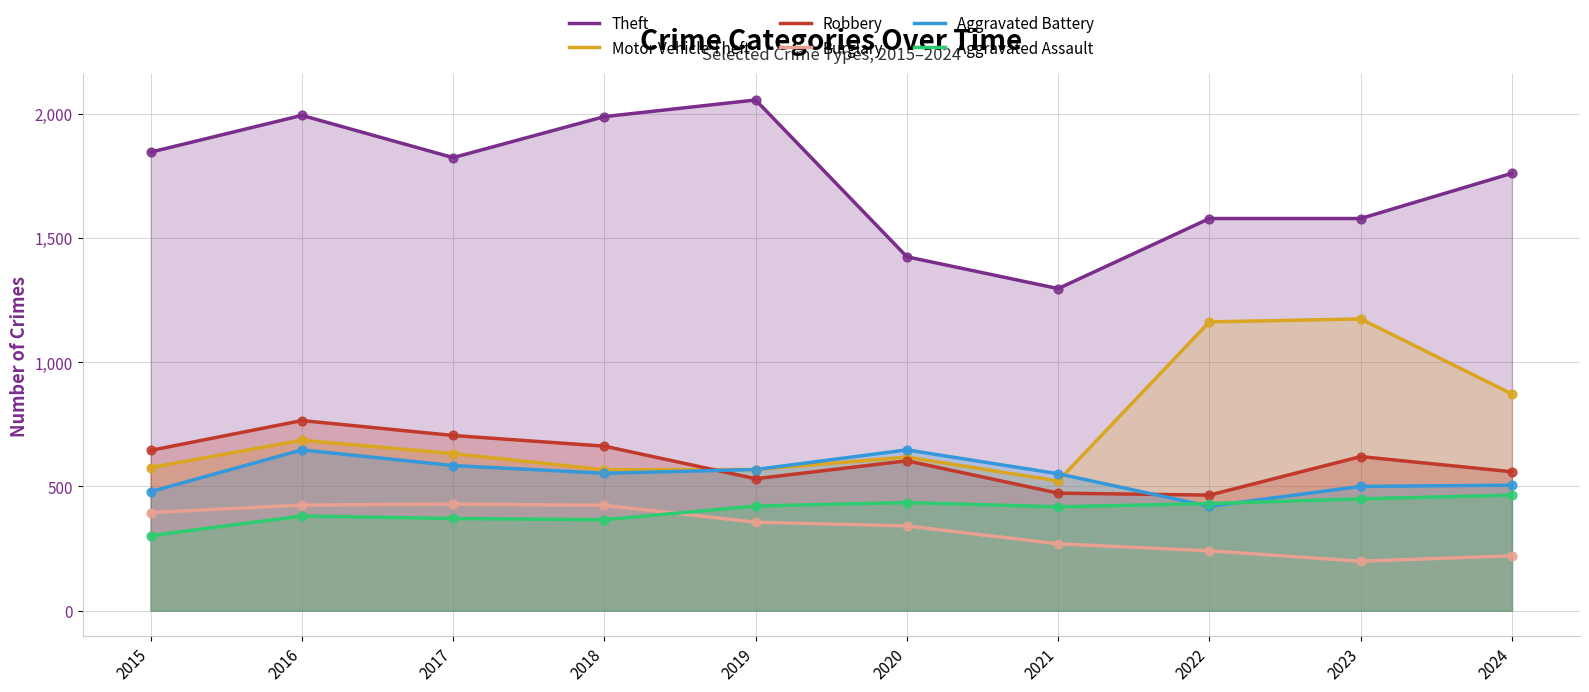

At how many categories does at least one series exceed 667?

10